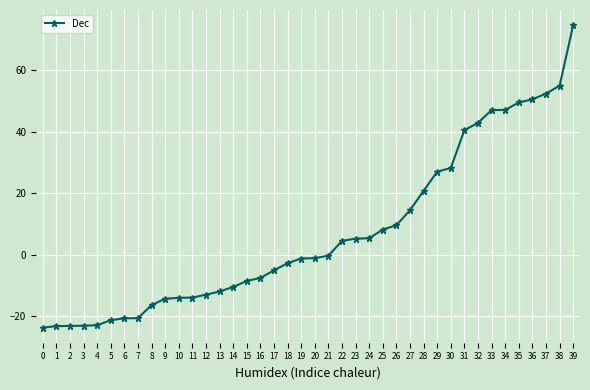

True or false: the data shows -36.5 at 6.

False